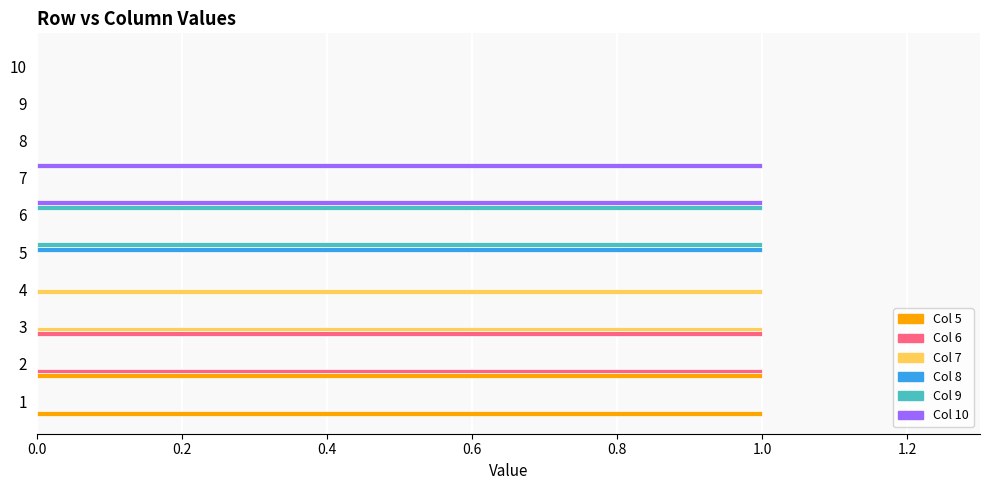

Count the number of categories in the chart.

10